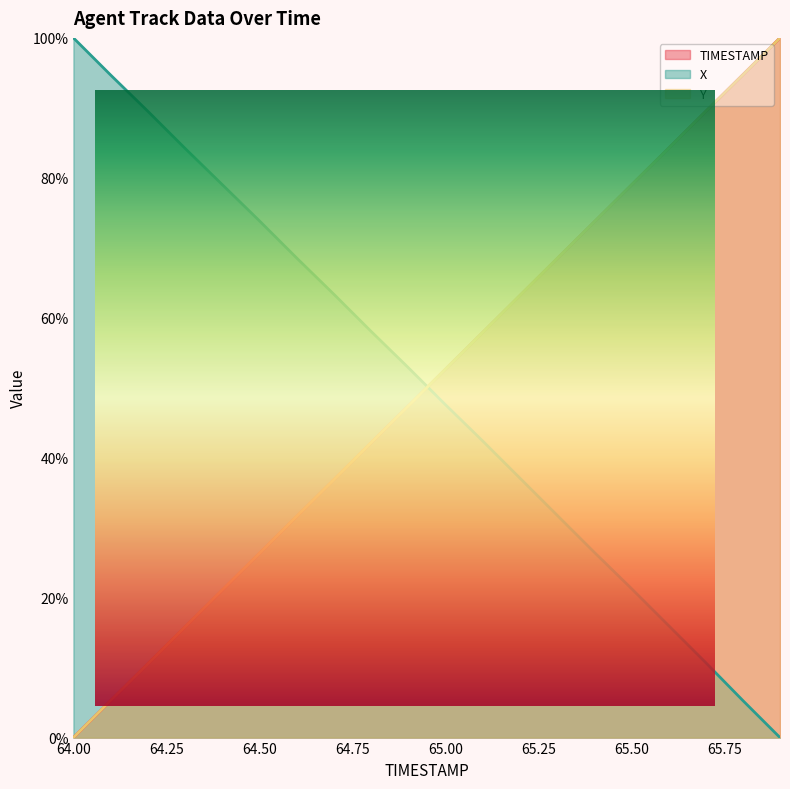

What are all the series names shown in the legend?

TIMESTAMP, X, Y